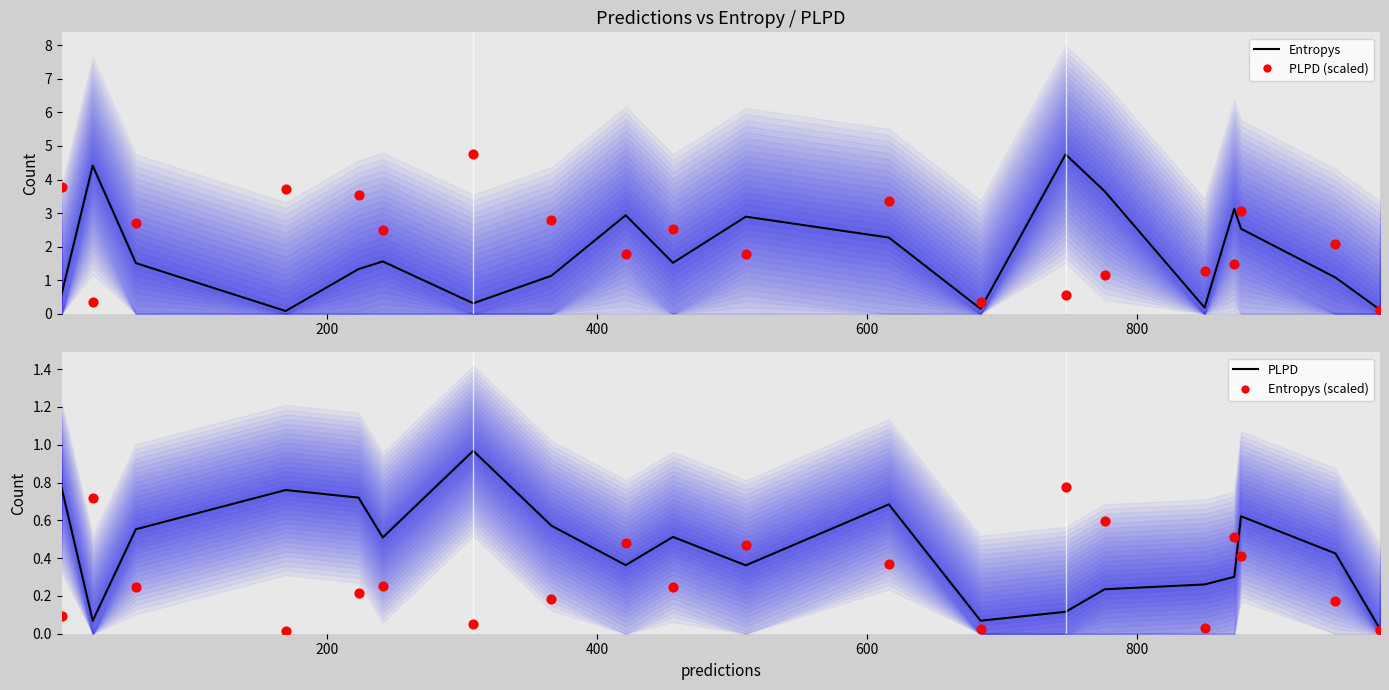

What are all the series names shown in the legend?

Entropys, PLPD (scaled), PLPD, Entropys (scaled)